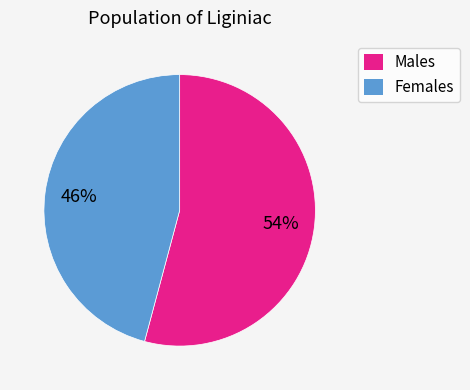

How many segments does this pie chart have?

2